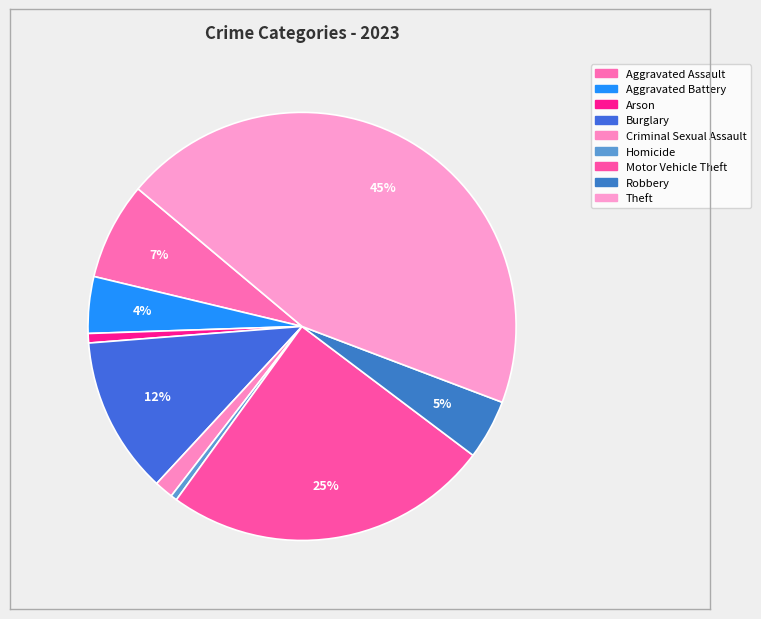

To the nearest percent, what is the average slice percentage?

11%